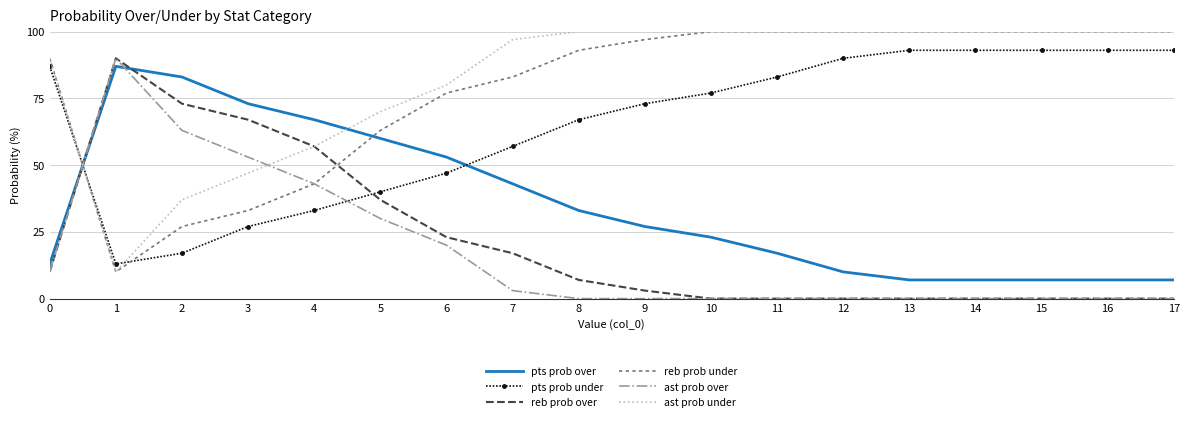

What are all the series names shown in the legend?

pts prob over, pts prob under, reb prob over, reb prob under, ast prob over, ast prob under